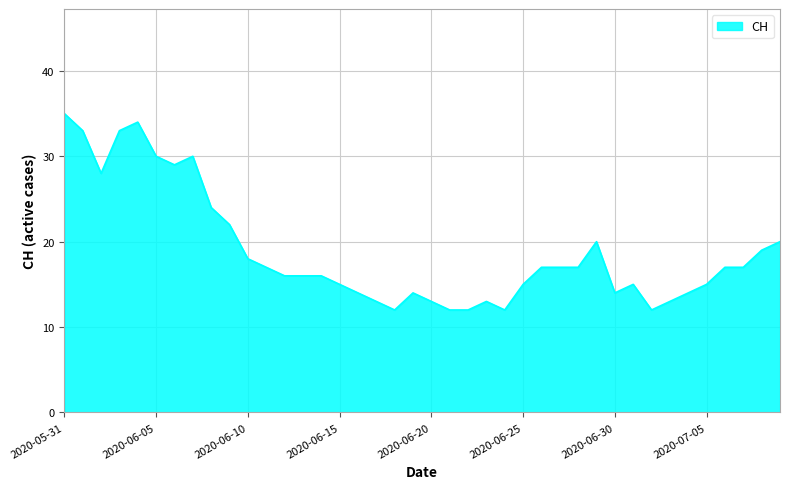

What is the minimum value shown in the chart?

12